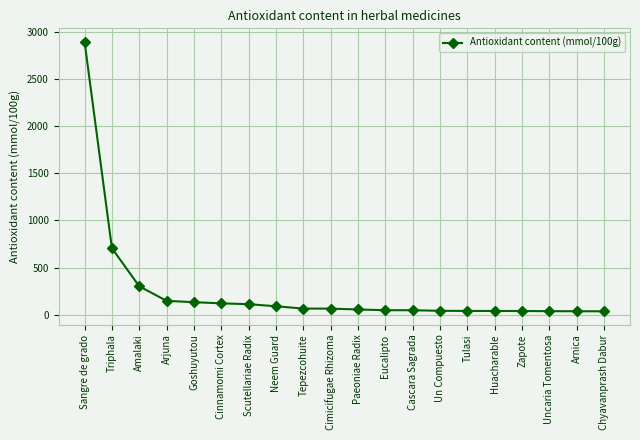

What is the approximate value at Tulasi?

39.7